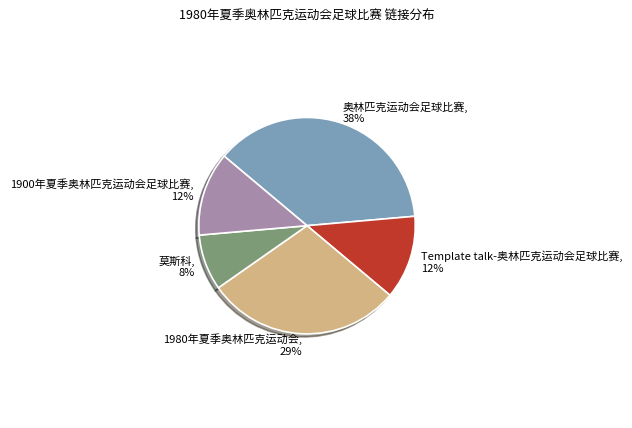

Approximately how many times larger is the value at 1900年夏季奥林匹克运动会足球比赛 compared to Template talk-奥林匹克运动会足球比赛?

1.0